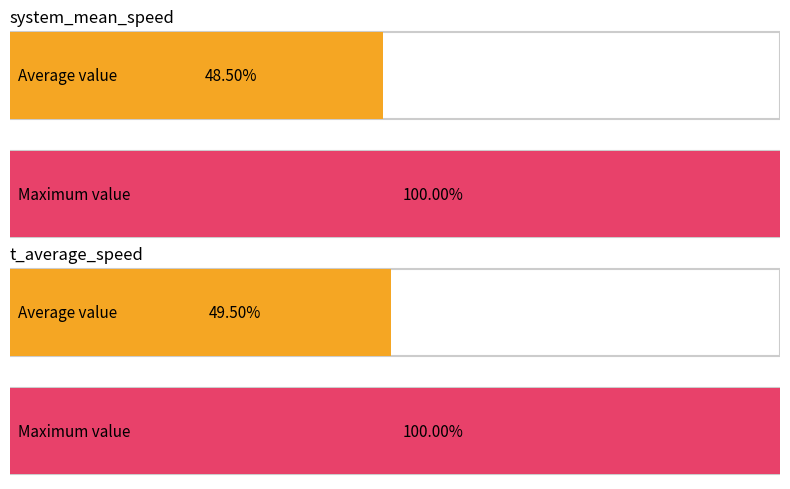

Does the chart contain stacked bars?

No